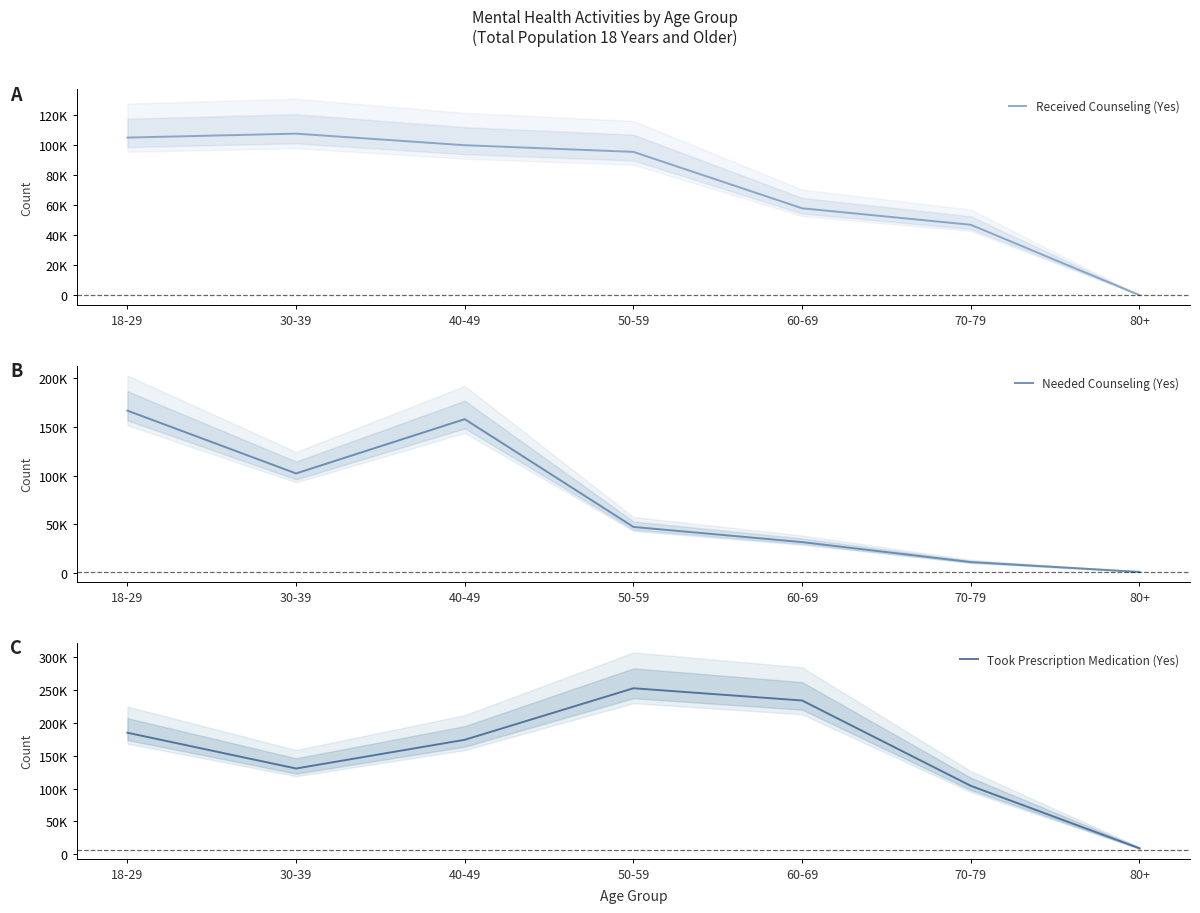

Is this an area chart (filled region under the line)?

No